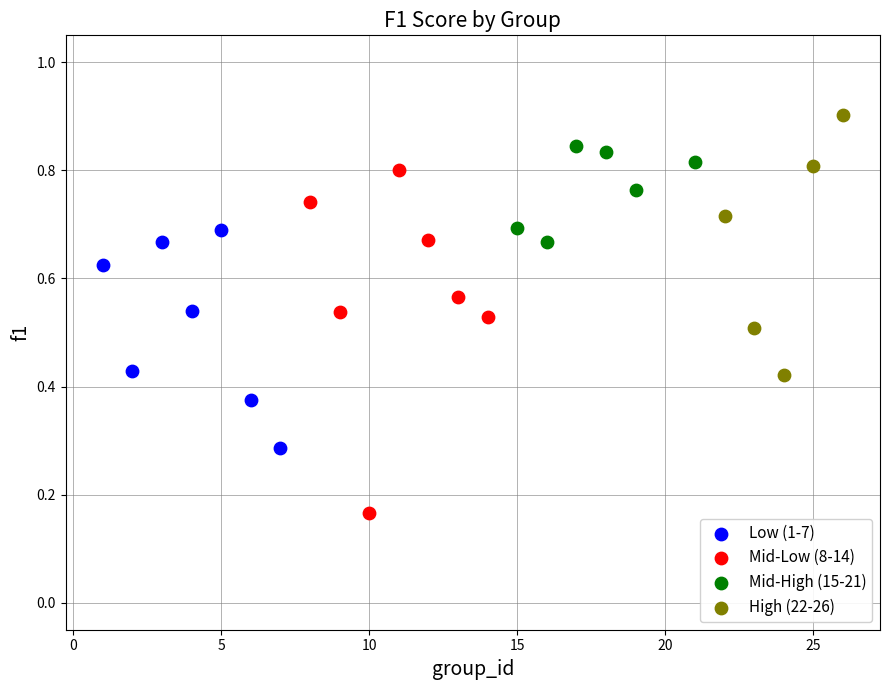

Which series reaches the maximum Y coordinate?

High (22-26)